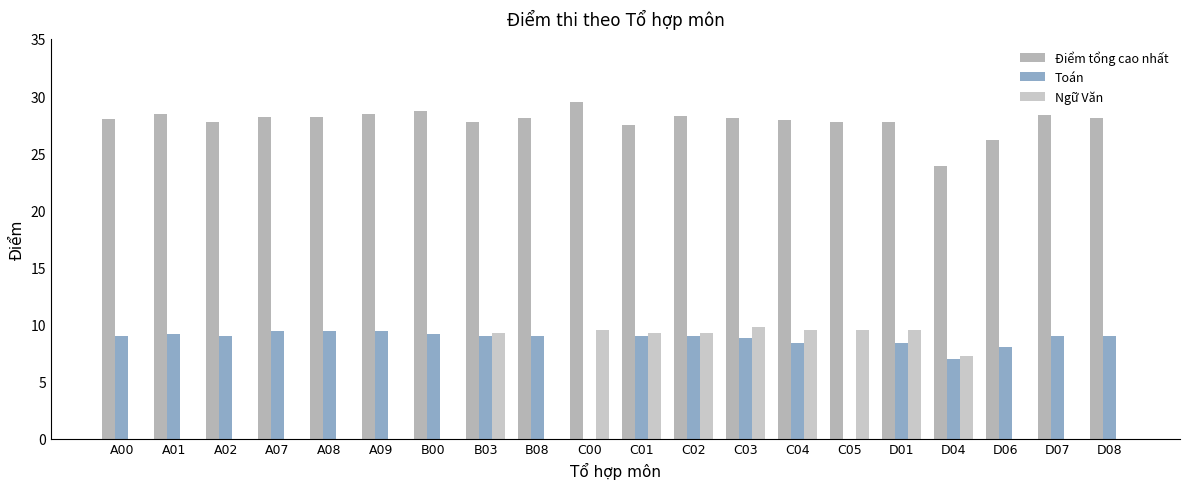

What are all the series names shown in the legend?

Điểm tổng cao nhất, Toán, Ngữ Văn